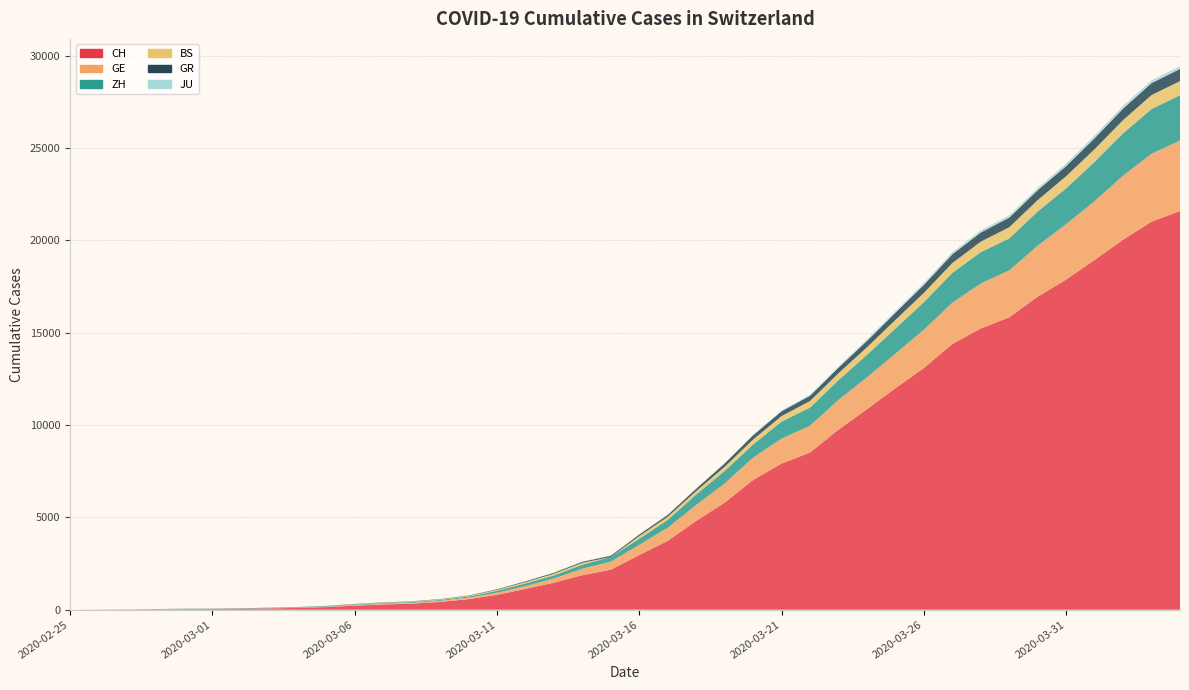

Reading right to left, list all the values displayed in this chart.

CH: 21587	21011	20034	18940	17876	16951	15831	15229	14388	13085	11994	10853	9749	8509	7915	7022	5794	4807	3727	2959	2165	1870	1463	1125	807	570	419	327	280	219	142	97	69	50	36	30	20	8	4	0
GE: 3816	3678	3469	3180	3003	2761	2547	2436	2231	2073	1870	1729	1611	1453	1350	1212	1041	863	710	556	435	351	227	155	114	80	60	45	43	30	20	16	14	11	10	9	5	1	1	0
ZH: 2455	2422	2294	2130	1941	1853	1727	1695	1621	1494	1362	1216	1070	981	922	711	679	568	429	326	250	218	163	140	101	62	49	40	34	29	23	15	13	10	7	6	2	2	0	0
BS: 767	754	714	687	653	617	605	569	530	501	462	410	374	356	297	270	220	181	164	143	0	100	92	73	49	33	28	24	21	15	8	3	3	1	1	1	1	1	0	0
GR: 657	649	622	592	547	535	519	495	474	433	393	343	300	284	258	226	182	128	101	84	71	56	53	43	31	22	18	18	17	16	14	12	9	9	6	6	6	2	2	0
JU: 154	149	149	145	140	128	127	119	114	100	92	82	69	61	54	44	36	32	29	25	19	18	17	12	7	7	7	5	5	4	4	2	2	1	1	1	1	1	0	0